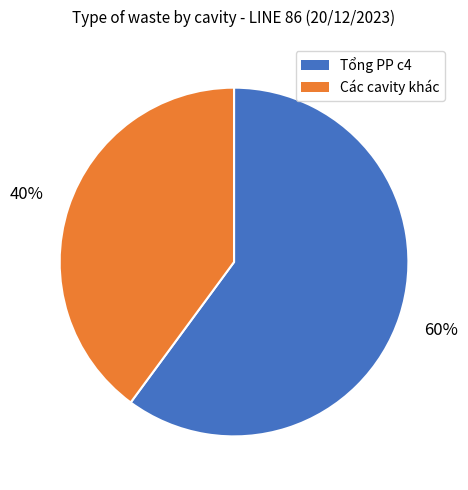

Does any single category account for the majority?

Yes